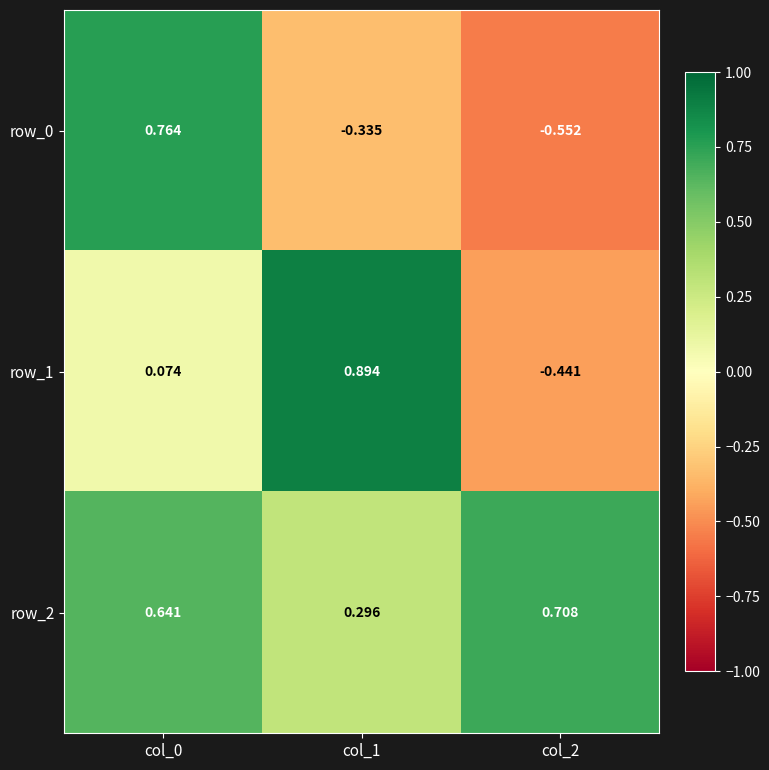

Is the value of row_1 at col_2 greater than the value of row_2 at col_0?

No